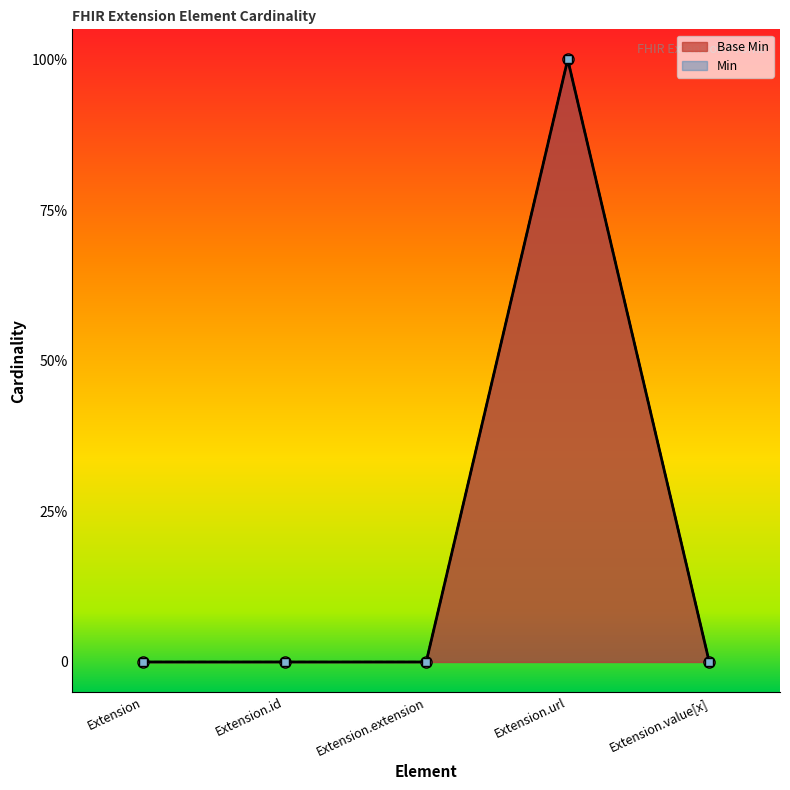

The Base Min series shows 0 at Extension.url. True or false?

False